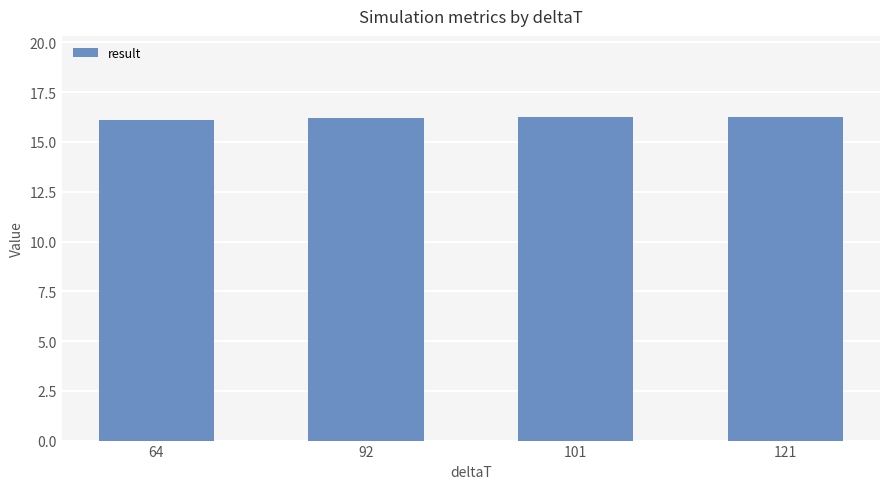

What is the sum of all values?

64.8